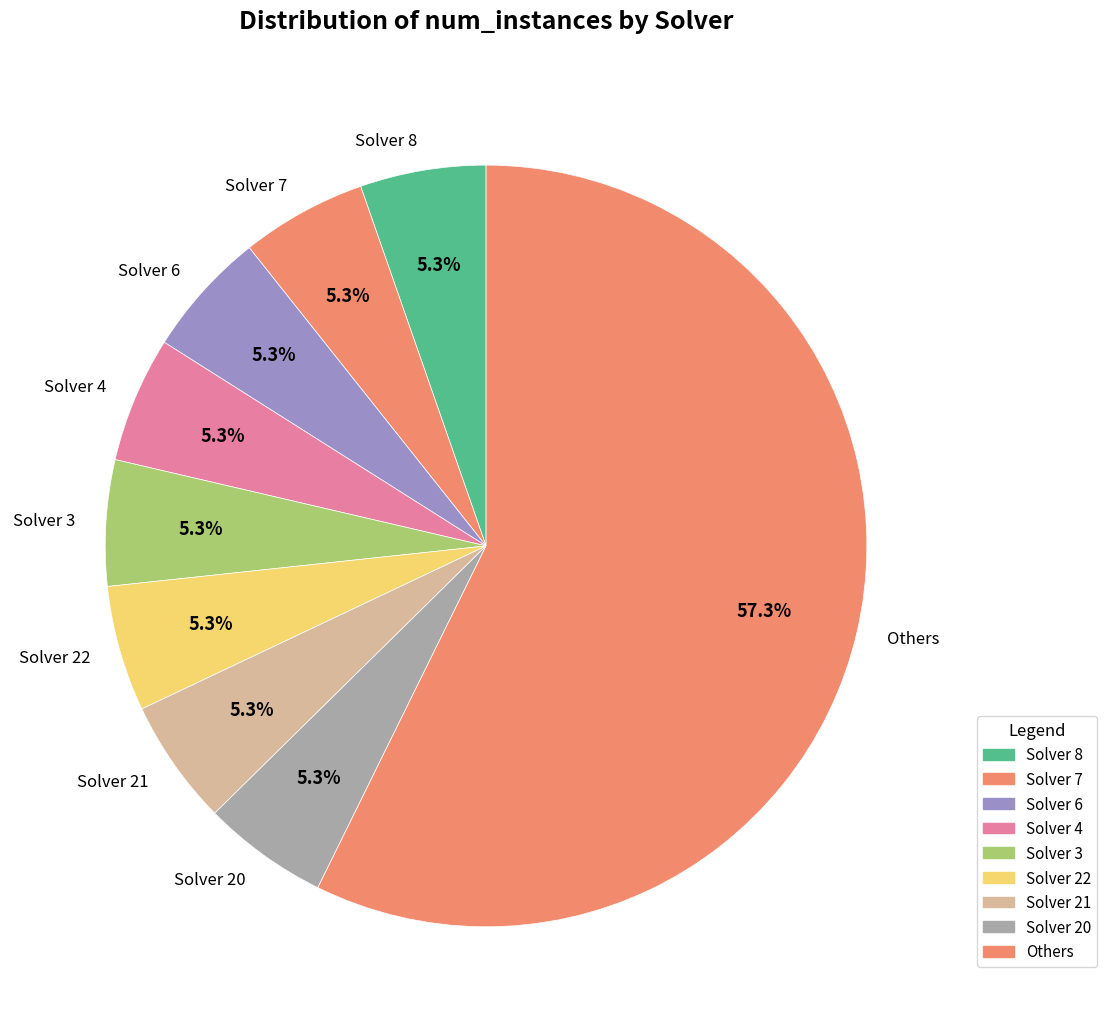

Between Others and Solver 6, which is larger?

Others